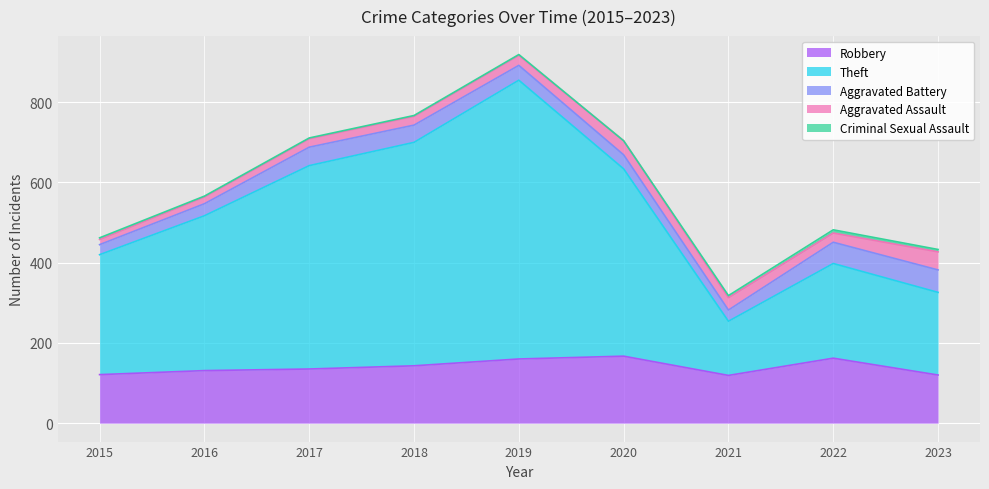

Which category has the highest value across all series?

2019